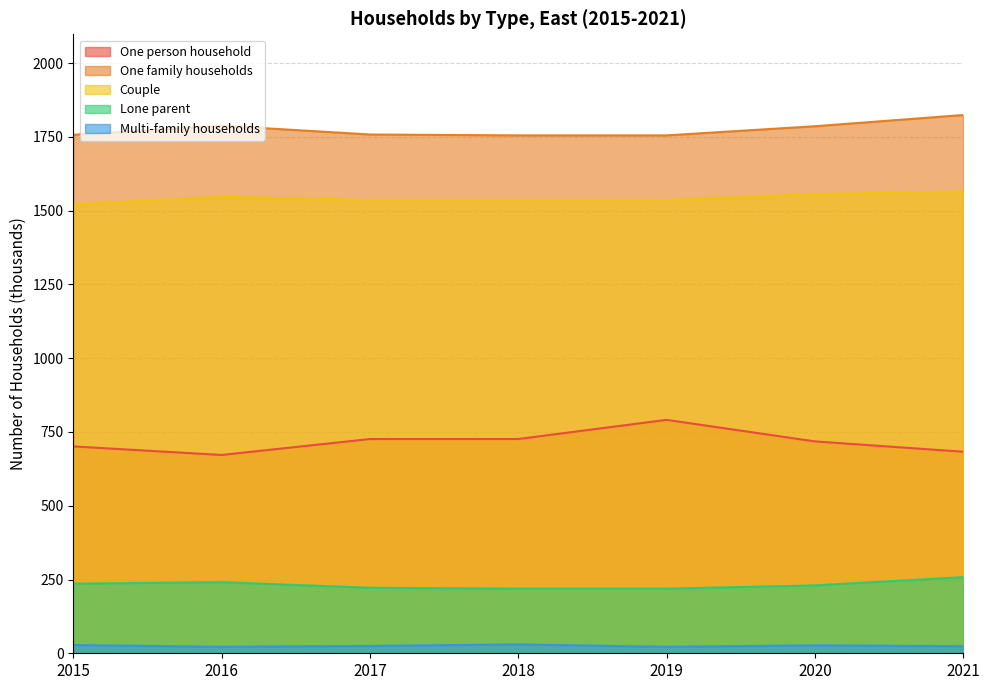

True or false: One person household and Couple cross at least once.

False